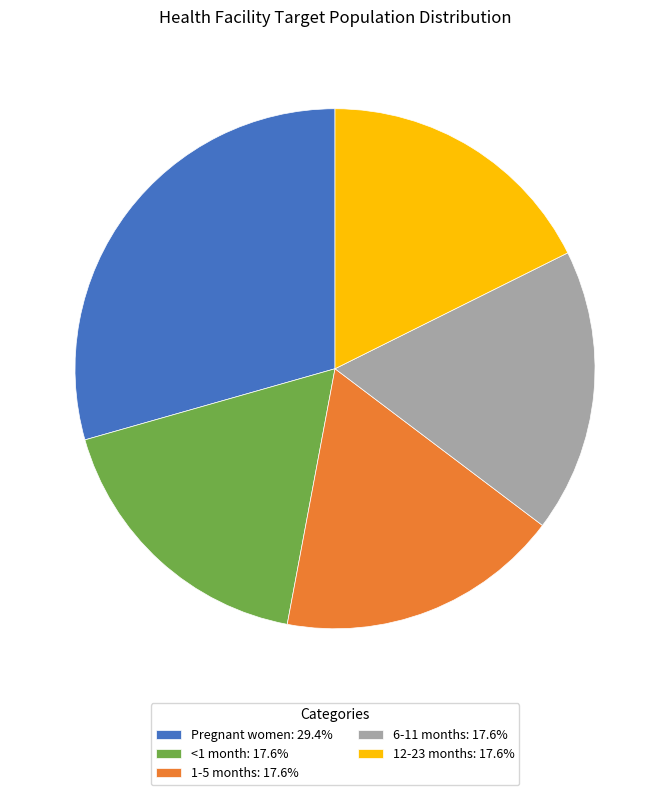

Does Pregnant women: 29.4% represent more than half of the total?

No